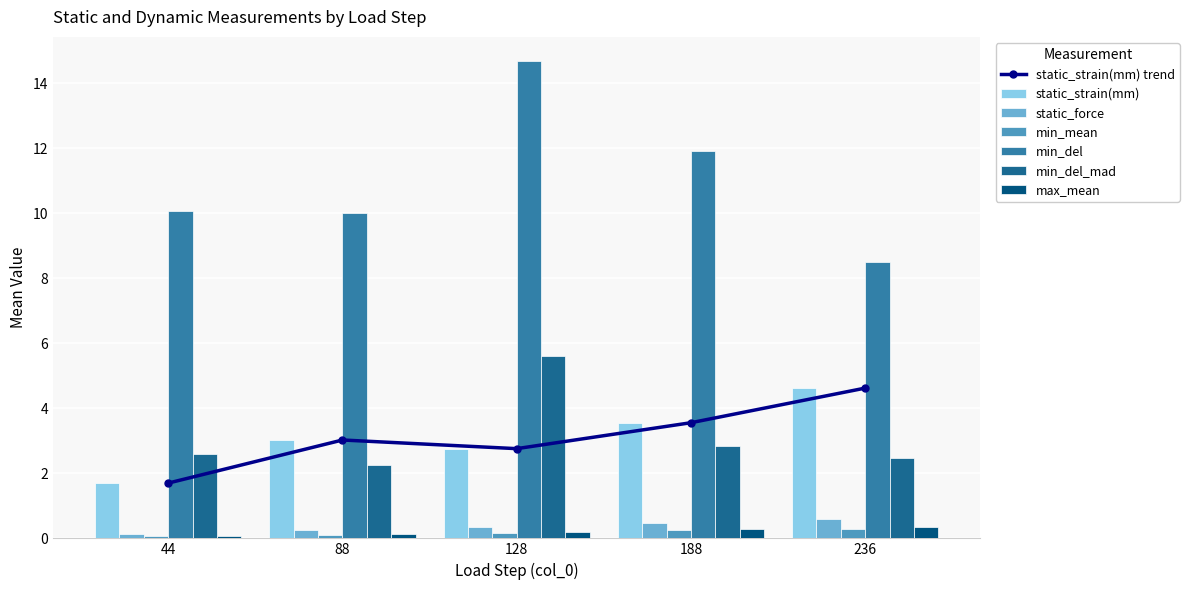

What is the sum of the max_mean values at 236 and 88?

0.5